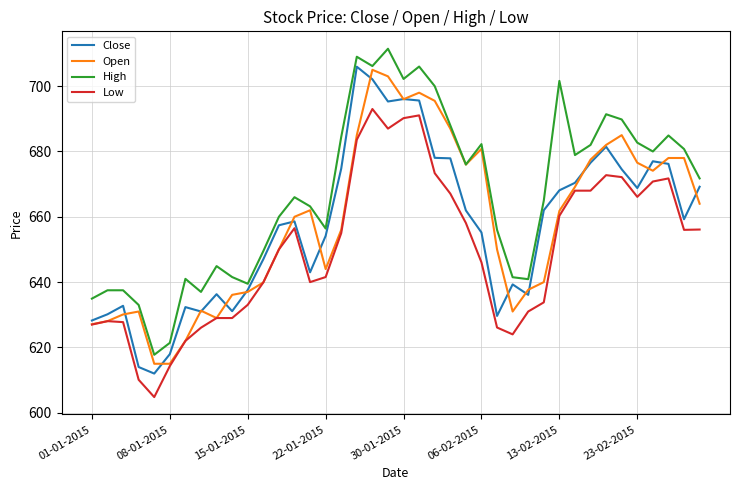

At how many categories does at least one series exceed 612?

40